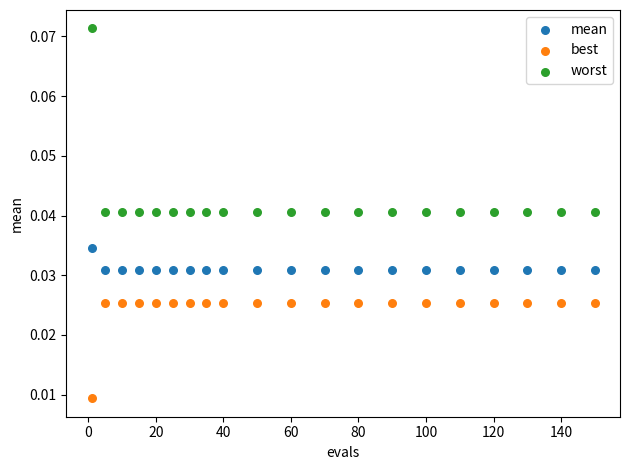

Which series has the widest spread of Y values?

worst